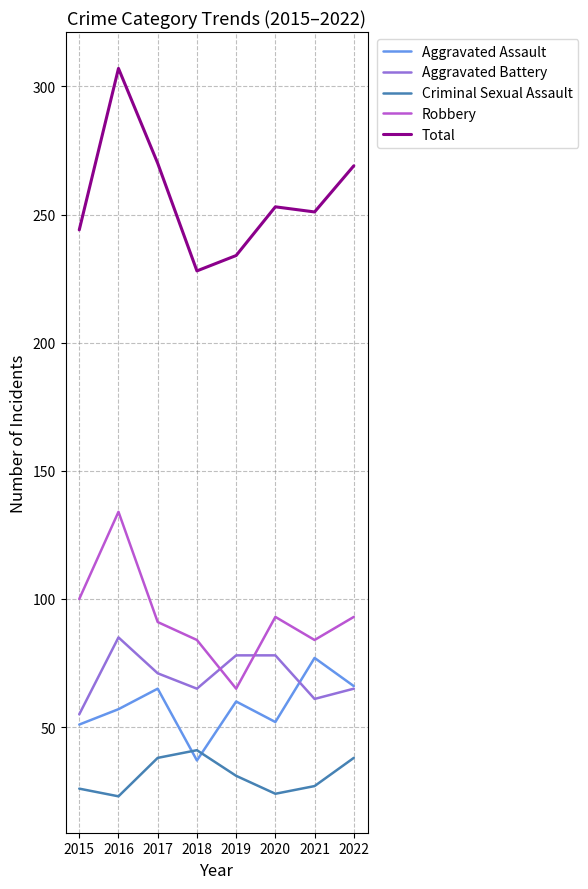

What is the difference between the highest and lowest values at 2016?

284